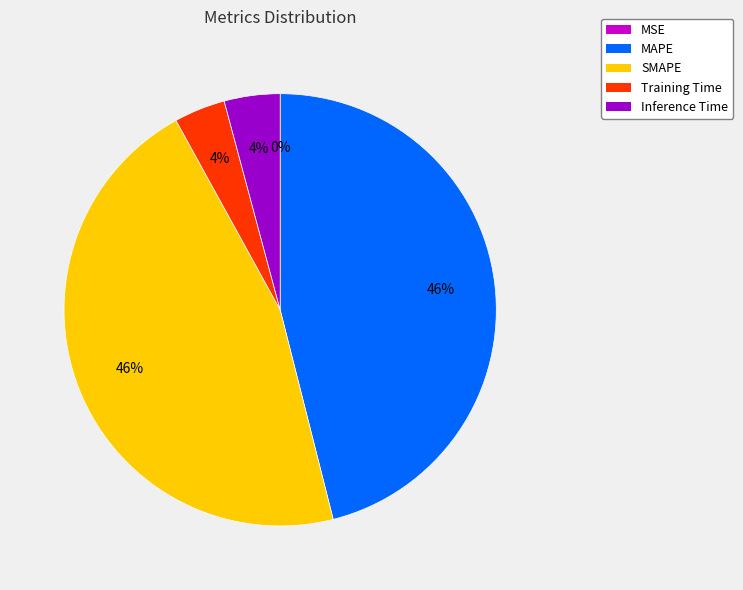

Between SMAPE and Inference Time, which is larger?

SMAPE